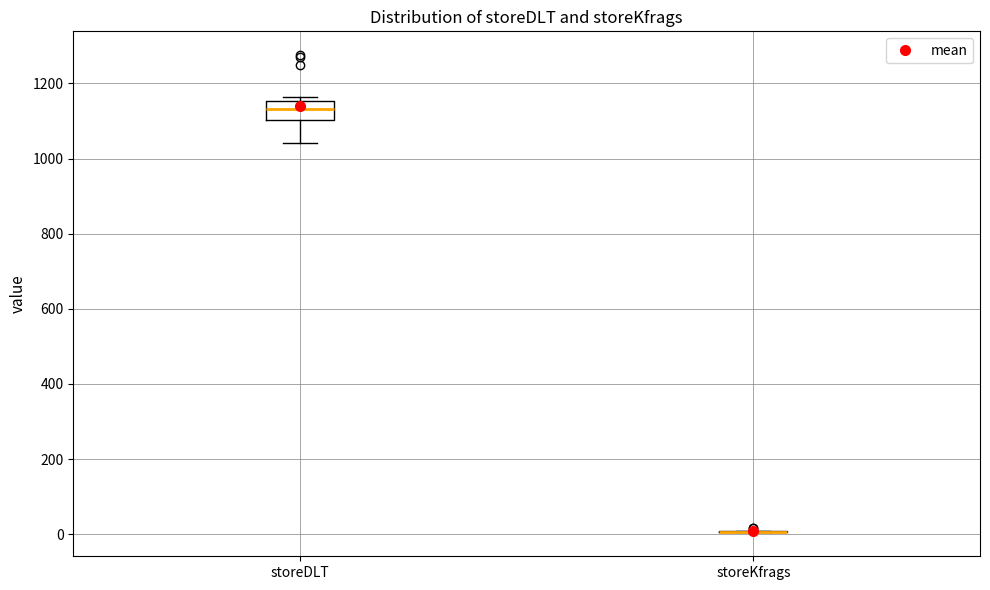

Comparing the boxes themselves (not the whiskers), which one is the tallest?

storeDLT